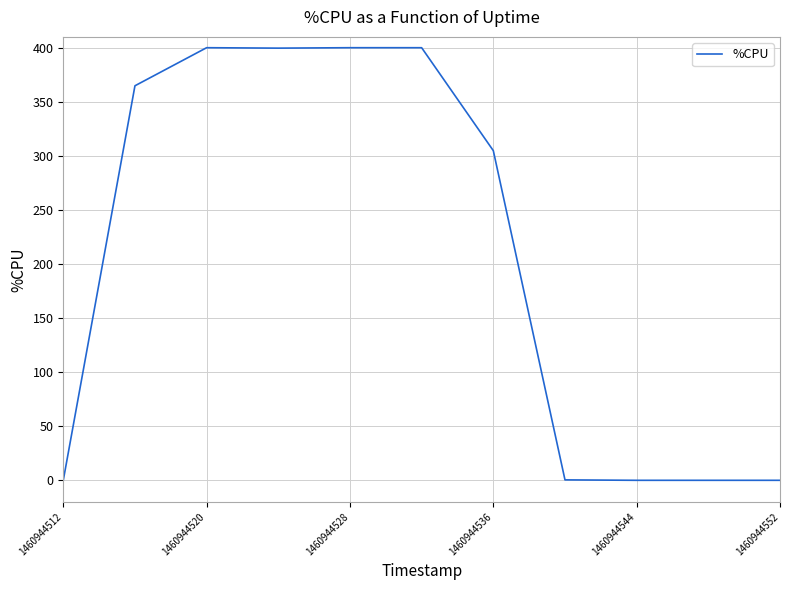

What is the greatest value displayed?

400.0